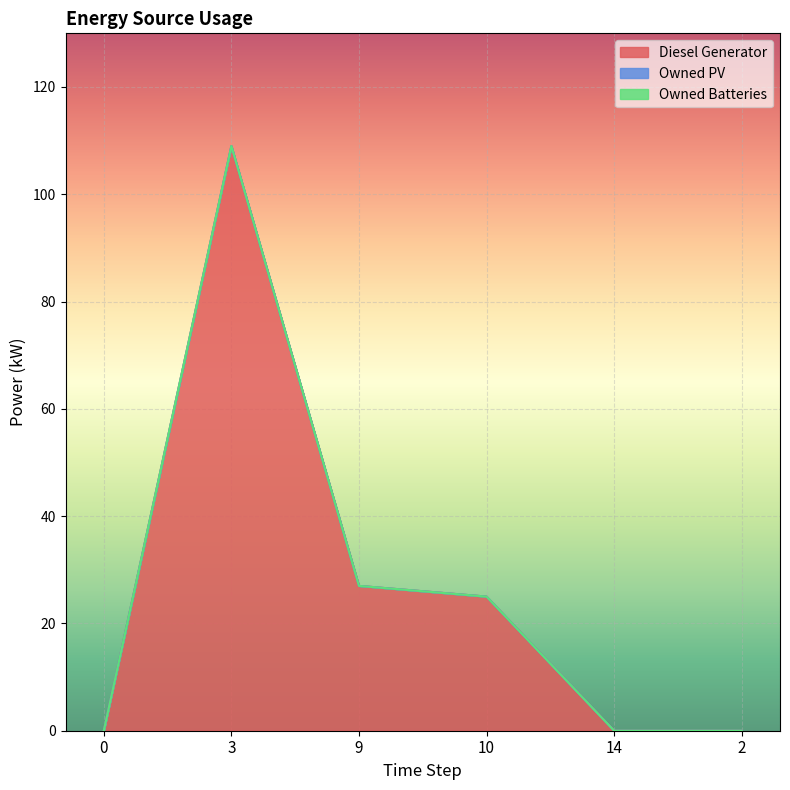

What are all the series names shown in the legend?

Diesel Generator, Owned PV, Owned Batteries